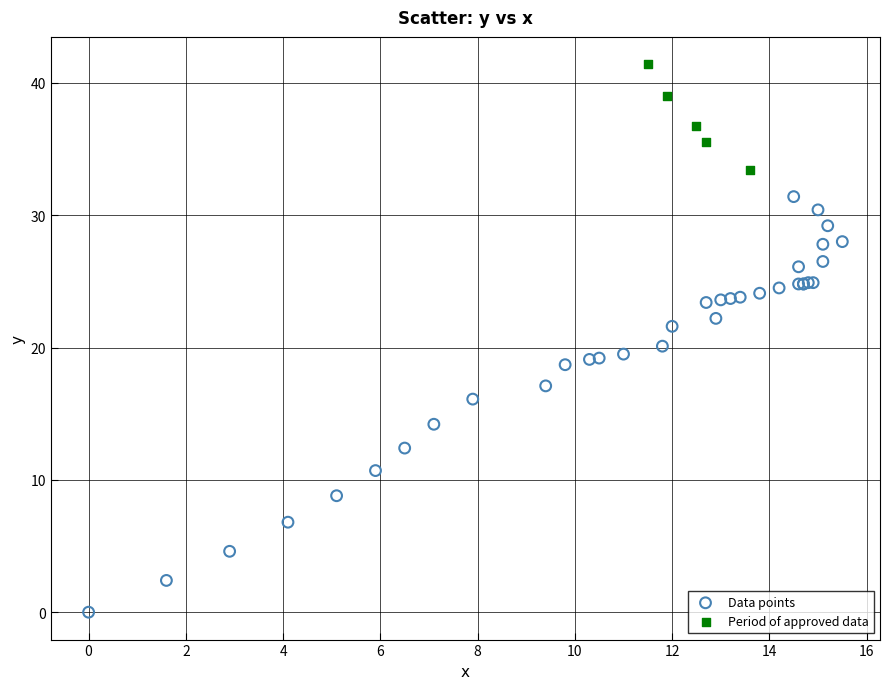

Which series has the largest Y range (max minus min)?

Data points